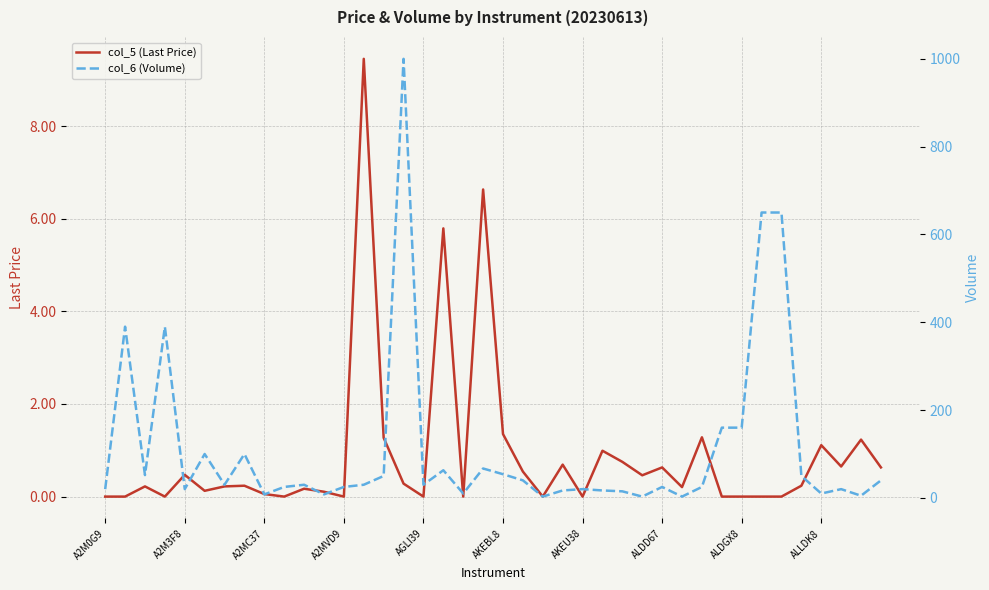

What position from the right is 38?

2